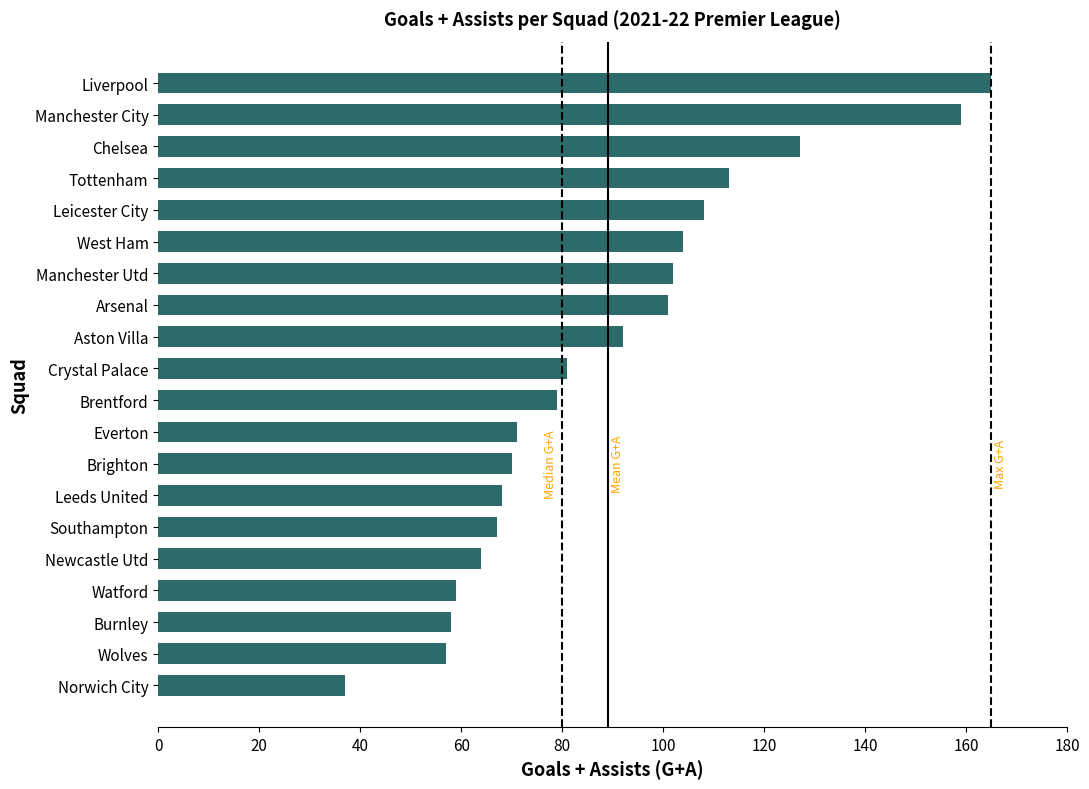

What is the ratio of the value at Norwich City to the value at Tottenham?

0.3